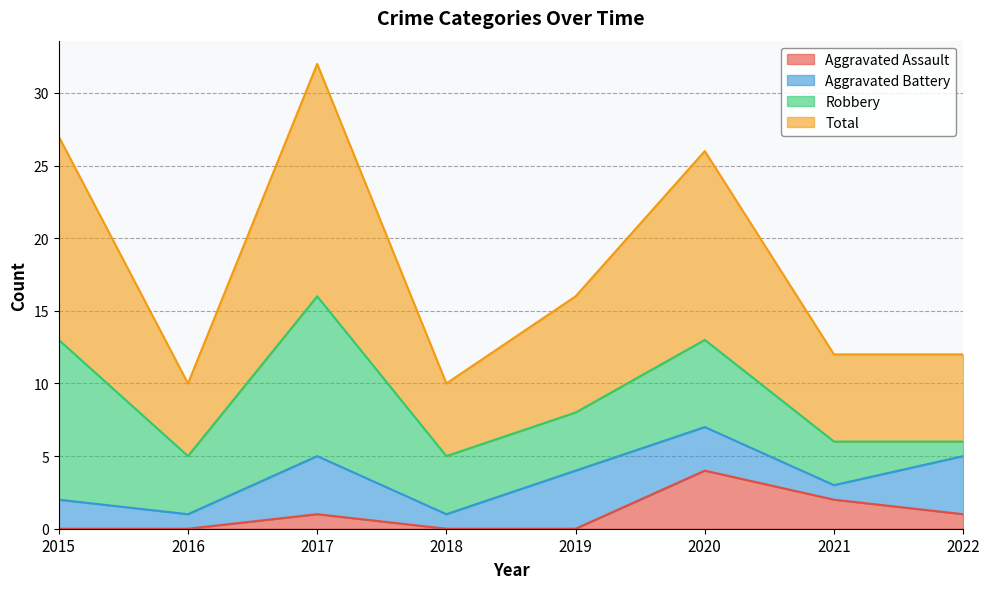

The value of Aggravated Assault at 2022 is 1. True or false?

True